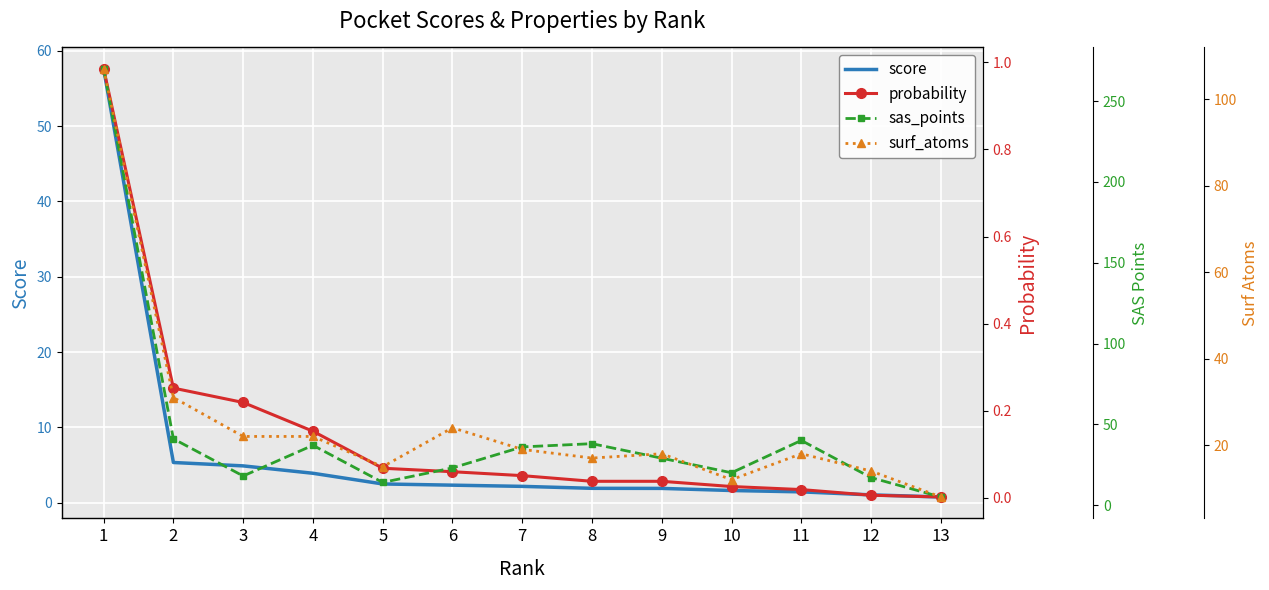

Rank the series at 12 from lowest to highest value.

probability, score, surf_atoms, sas_points